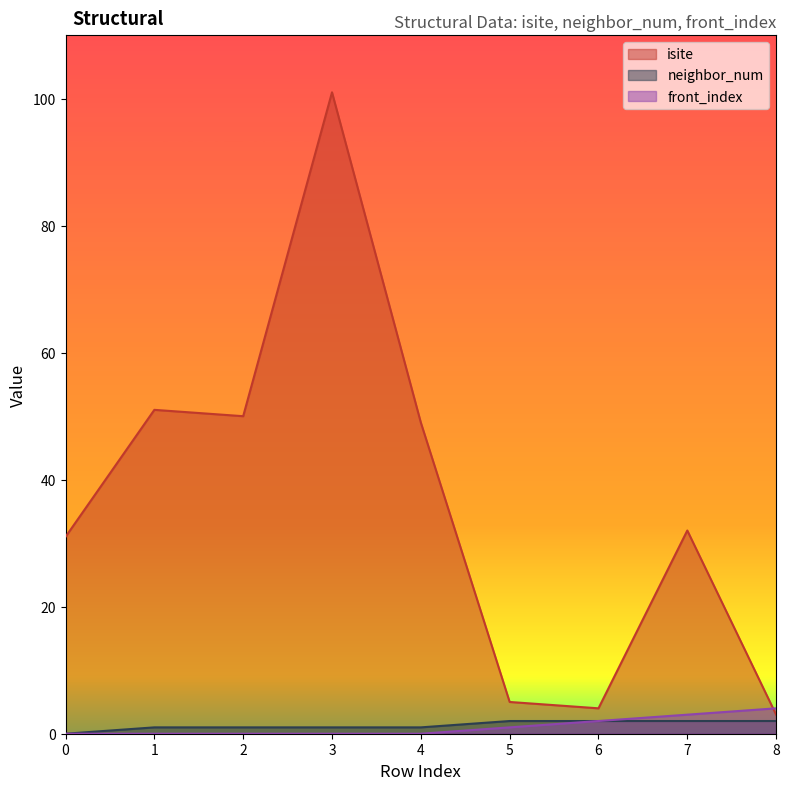

In isite, how many points are lower than both neighbors (excluding endpoints)?

2